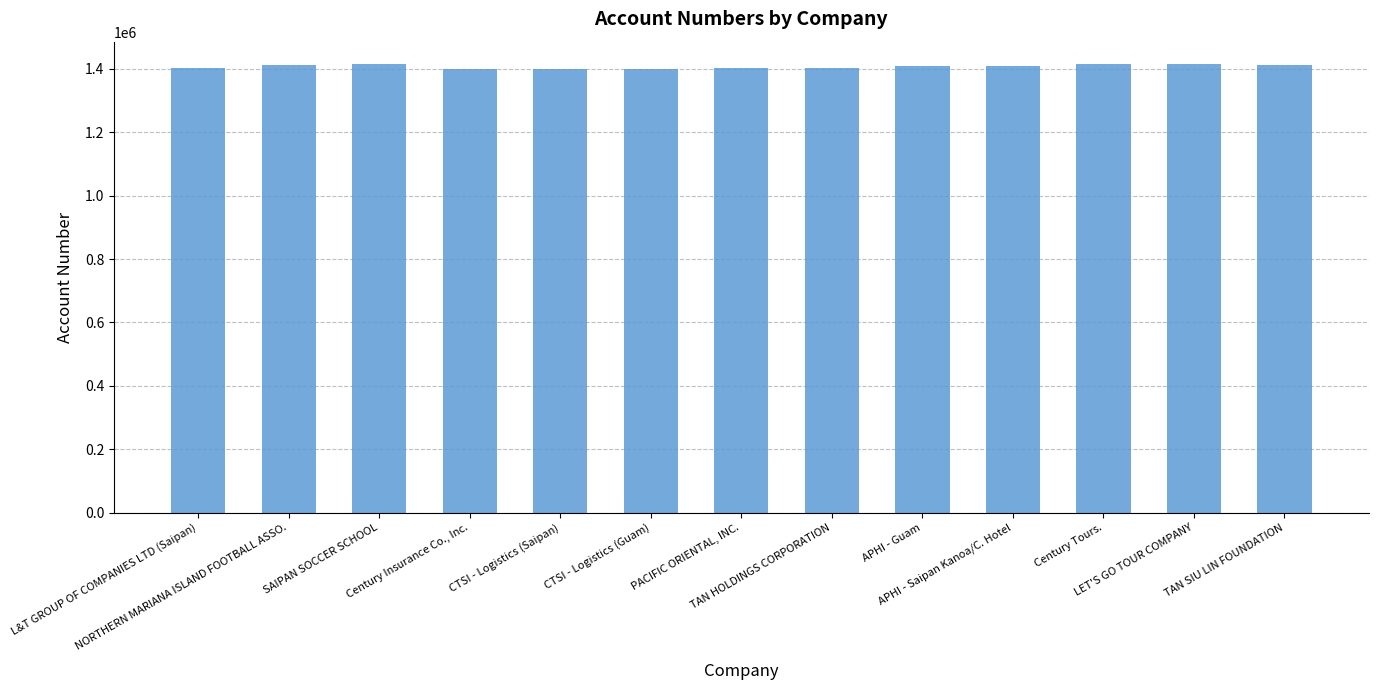

Rank the categories by value from highest to lowest.

LET'S GO TOUR COMPANY, Century Tours., SAIPAN SOCCER SCHOOL, TAN SIU LIN FOUNDATION, NORTHERN MARIANA ISLAND FOOTBALL ASSO., APHI - Guam, APHI - Saipan Kanoa/C. Hotel, TAN HOLDINGS CORPORATION, PACIFIC ORIENTAL, INC., L&T GROUP OF COMPANIES LTD (Saipan), CTSI - Logistics (Saipan), CTSI - Logistics (Guam), Century Insurance Co., Inc.